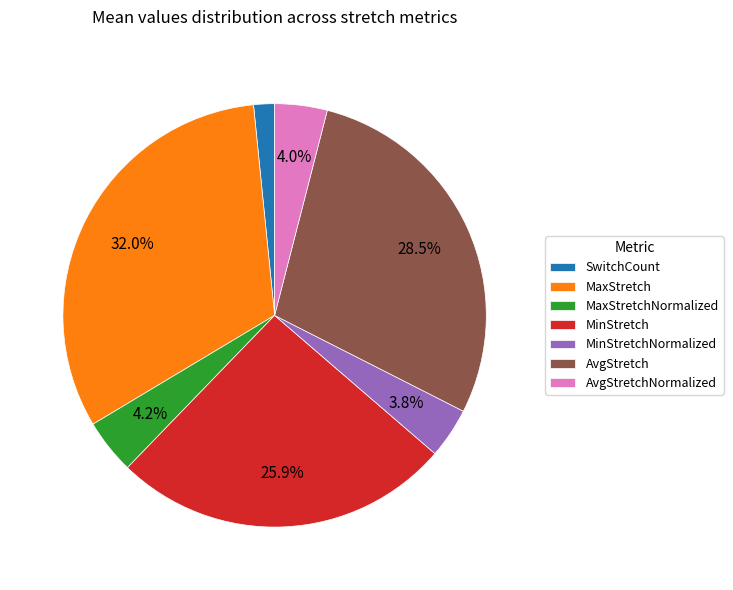

What percentage is the MinStretchNormalized slice, to the nearest percent?

4%